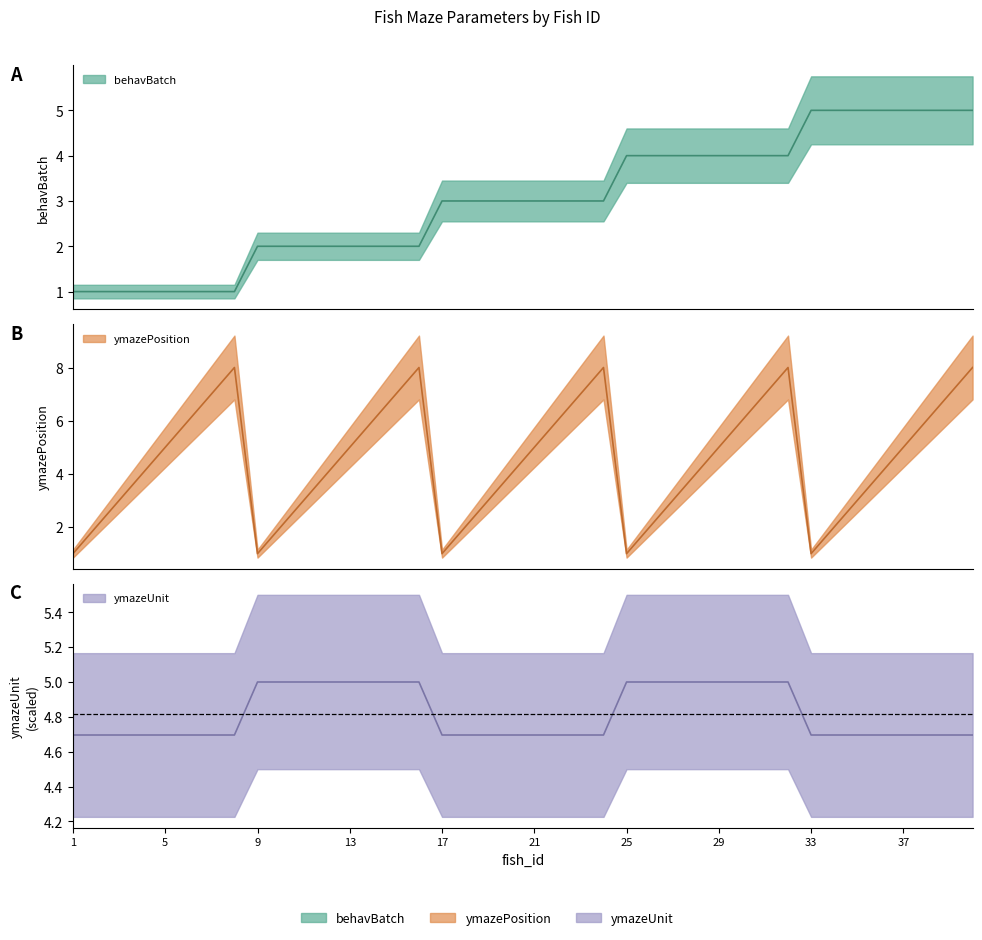

True or false: ymazeUnit has a value of 2.0 at 11.

False